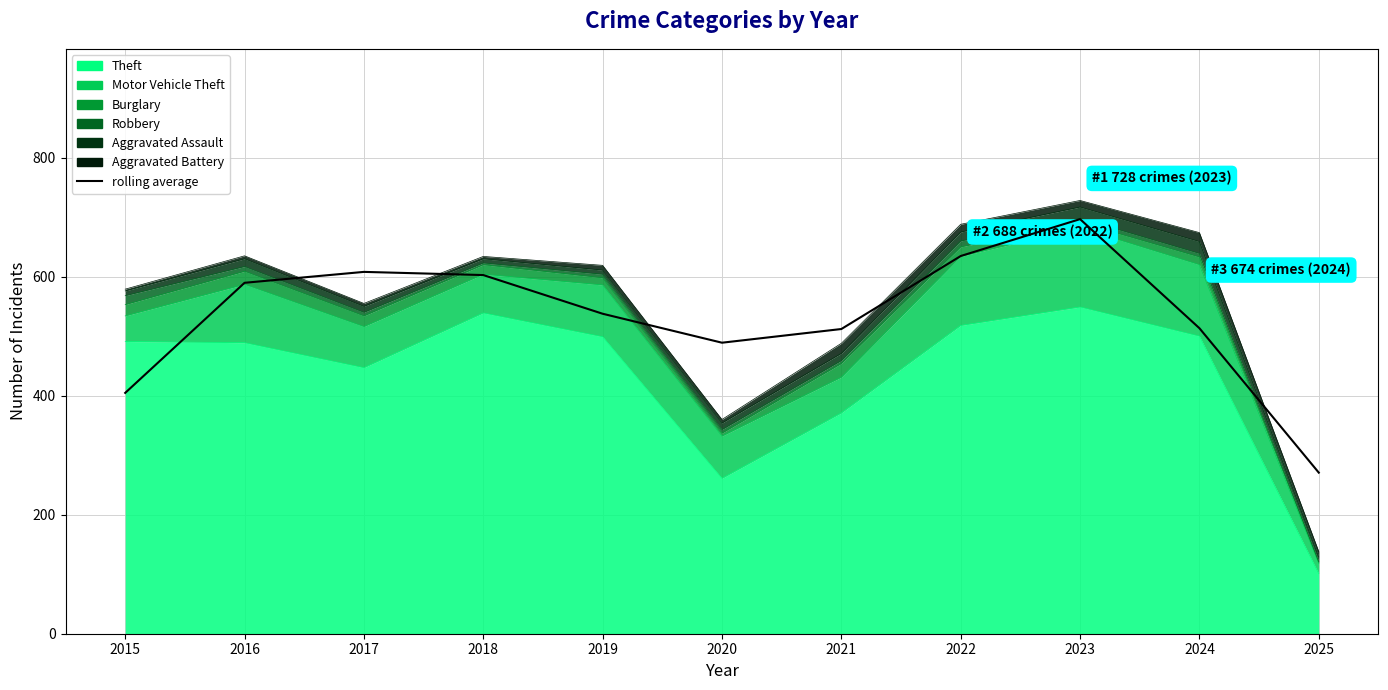

What is the change in value from 2016 to 2019?

-52.0